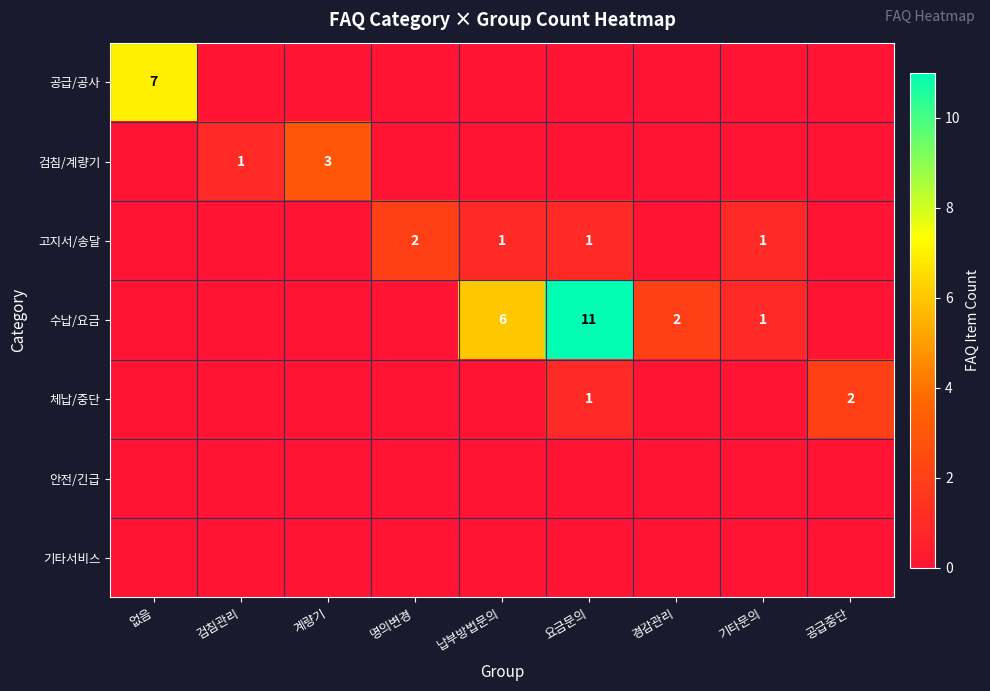

Is it true that 수납/요금 equals 3 at 경감관리?

False